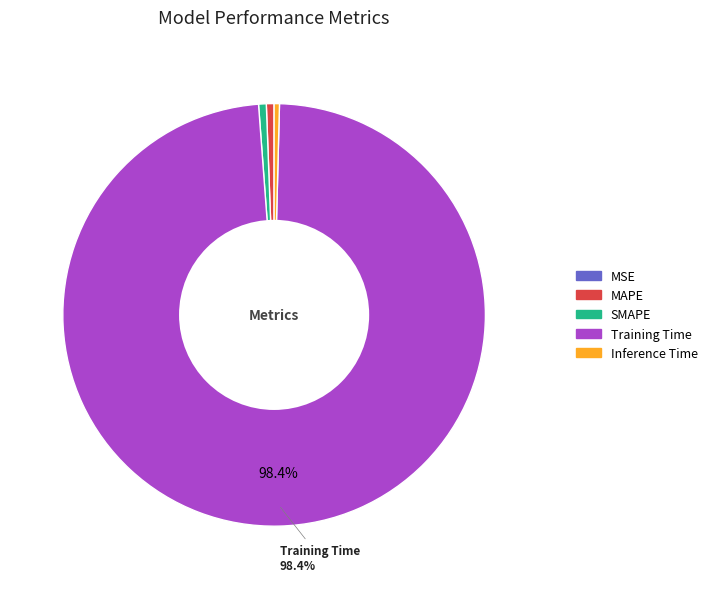

Which category has the biggest portion of the pie?

Training Time